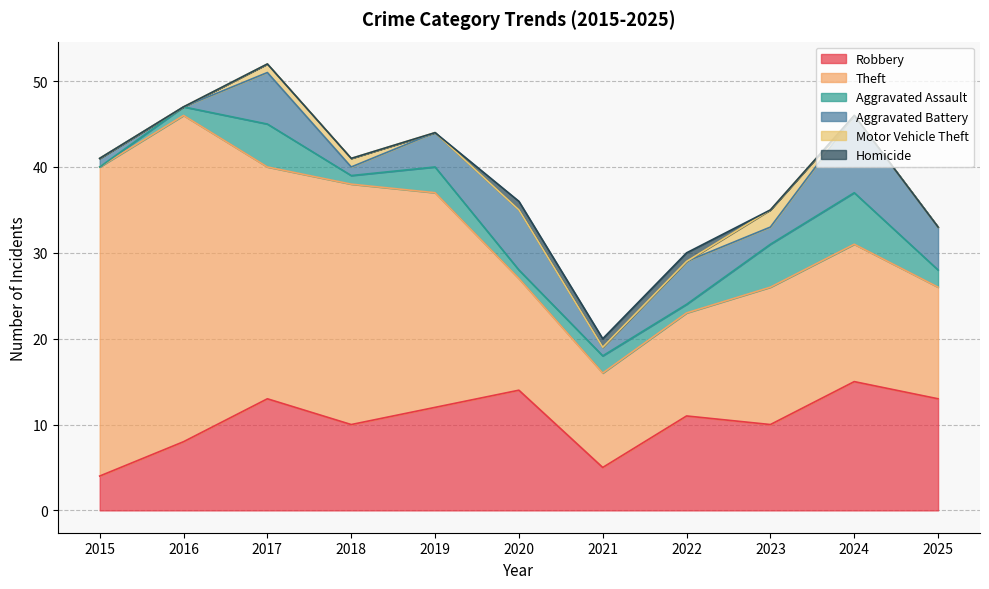

How many interior local valleys does the Aggravated Battery series have?

4